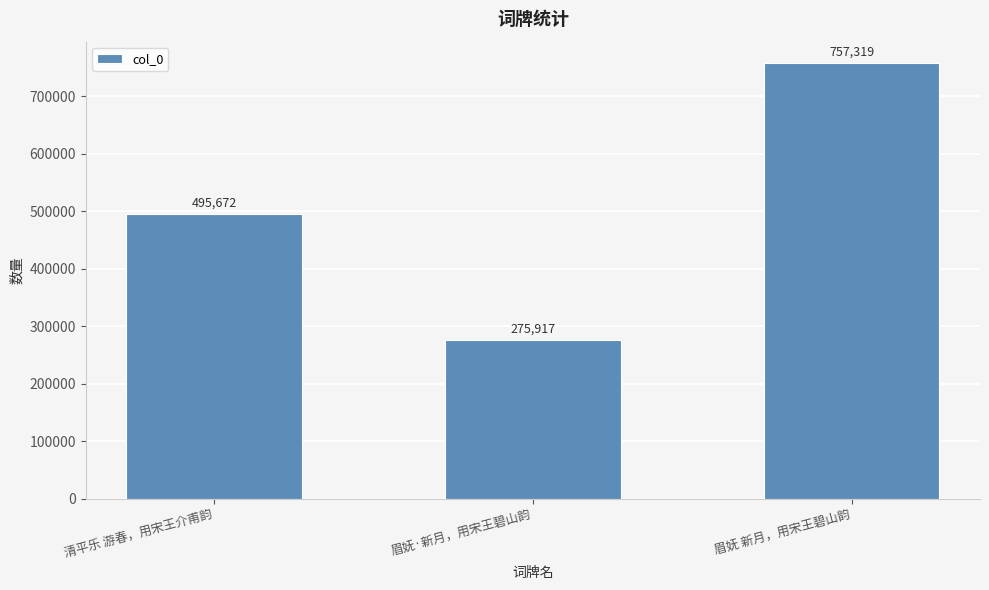

What value does the data have at 眉妩 新月，用宋王碧山韵, to the nearest 50?

757300